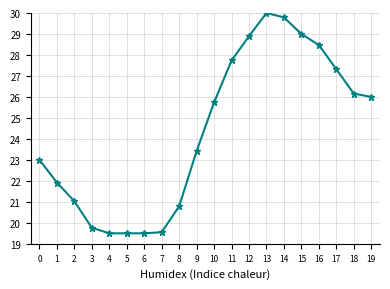

Does the chart have visible grid lines?

Yes